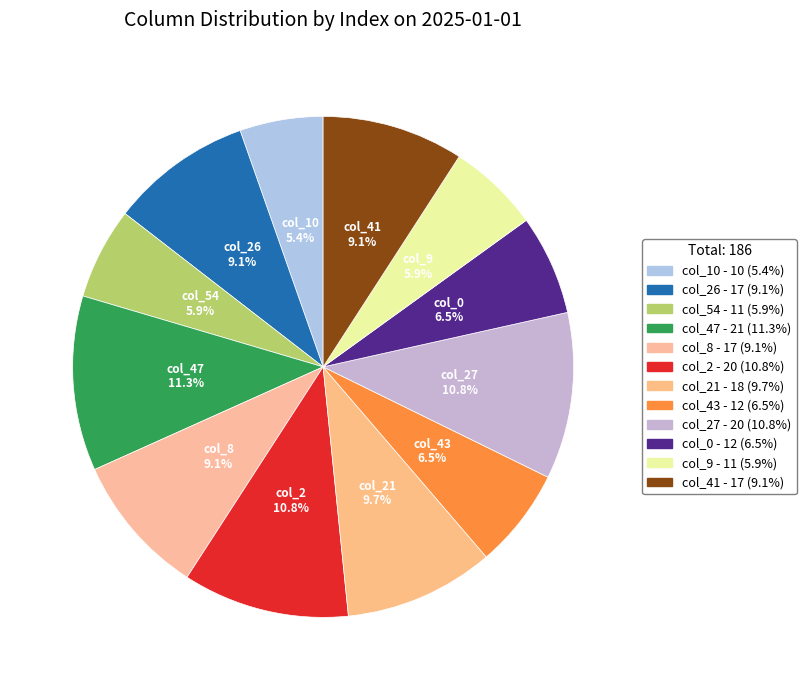

How many slices are in this pie chart?

12